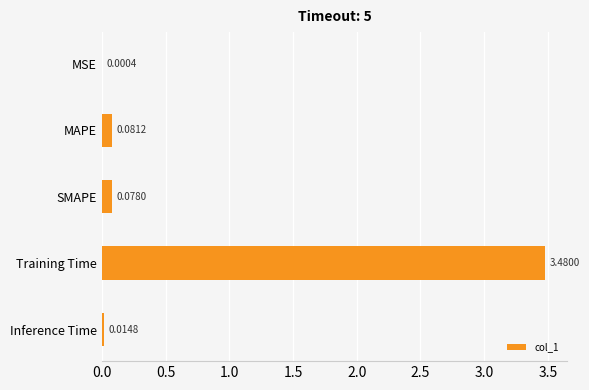

Where is the data nearest to the value 1?

MAPE